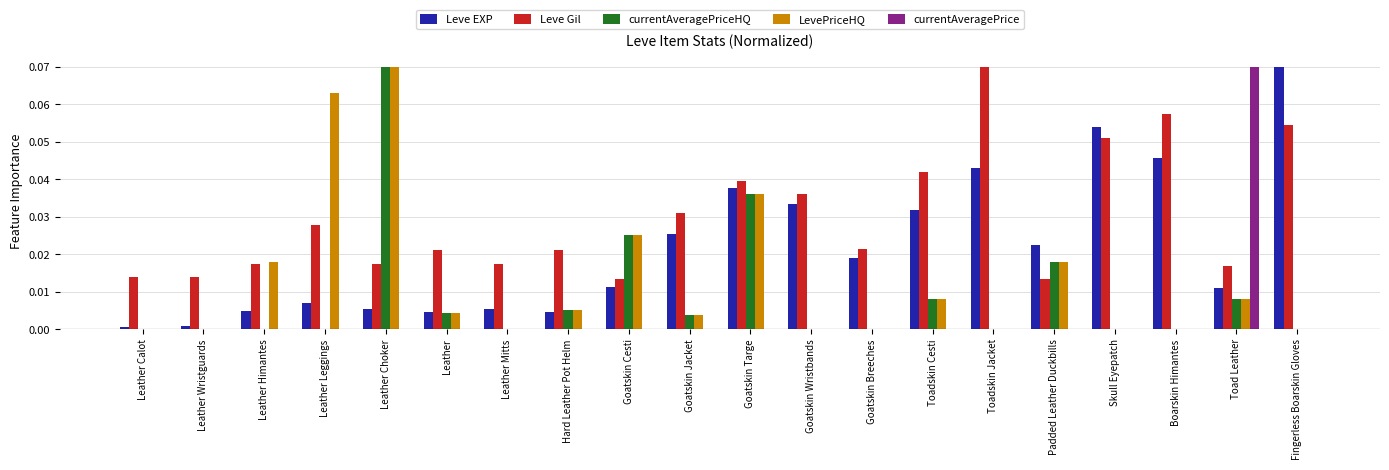

Is it true that currentAveragePrice equals 0.0 at Boarskin Himantes?

True